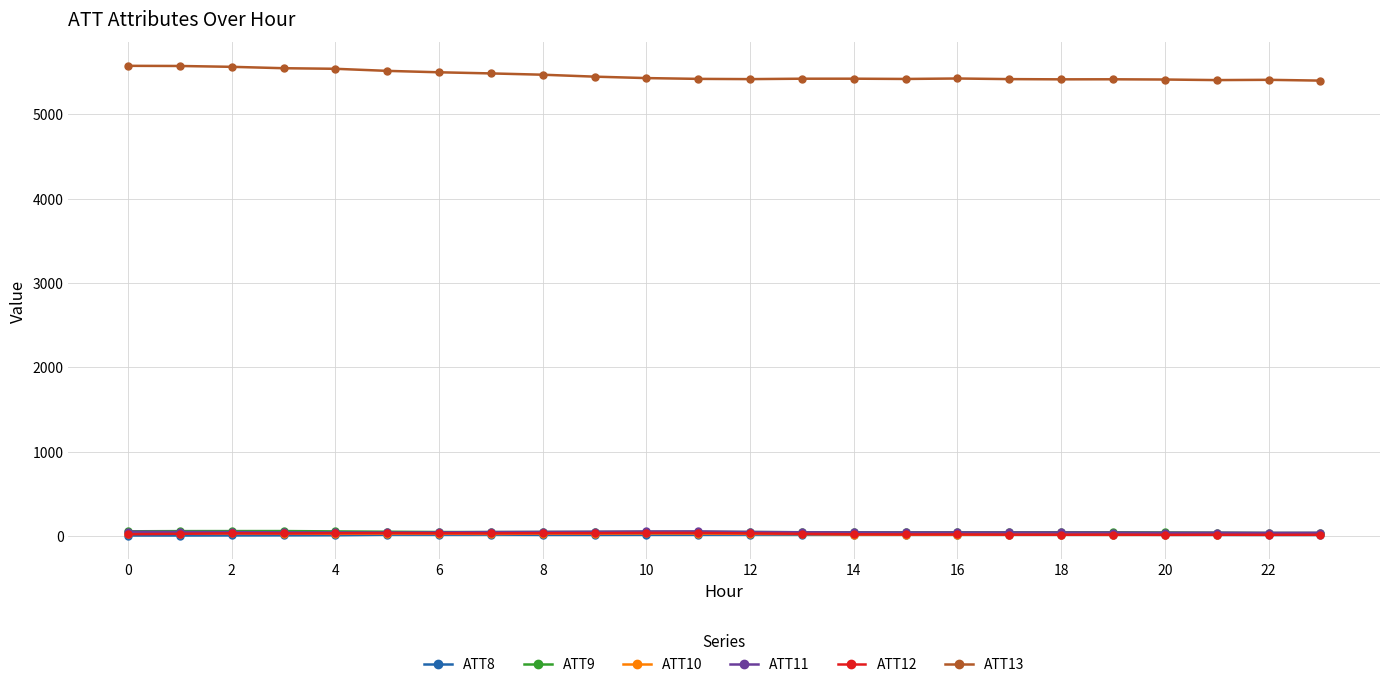

What is the greatest value displayed?

5576.9